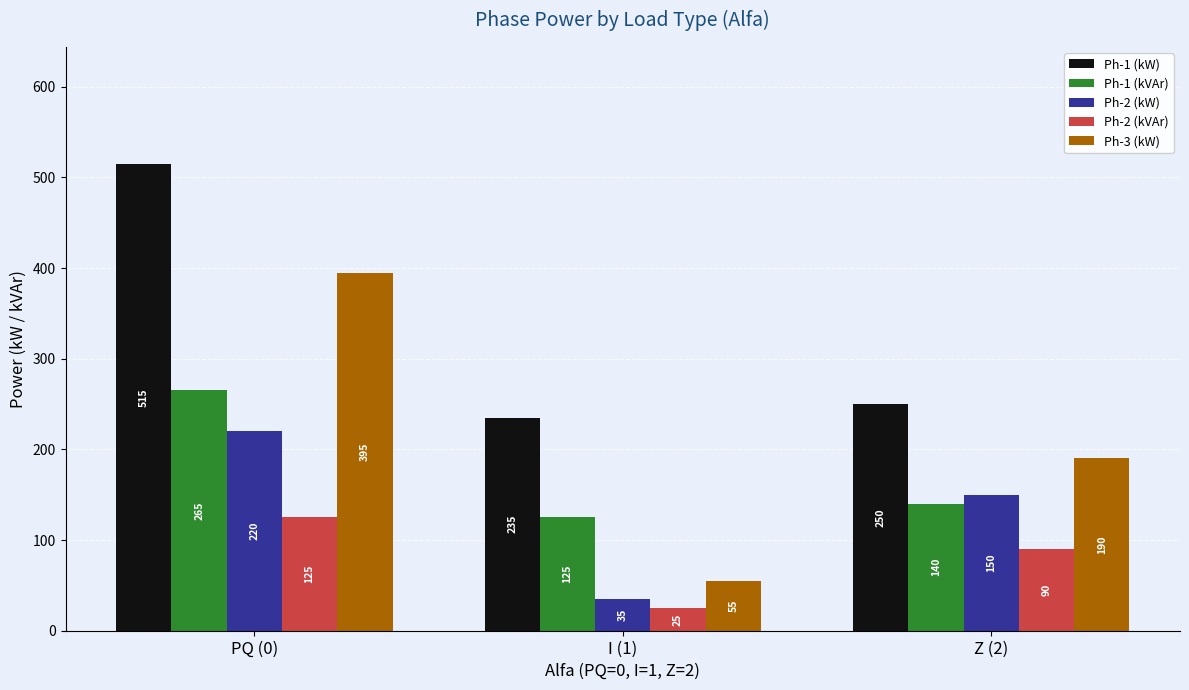

Which category has the lowest value across all series?

I (1)